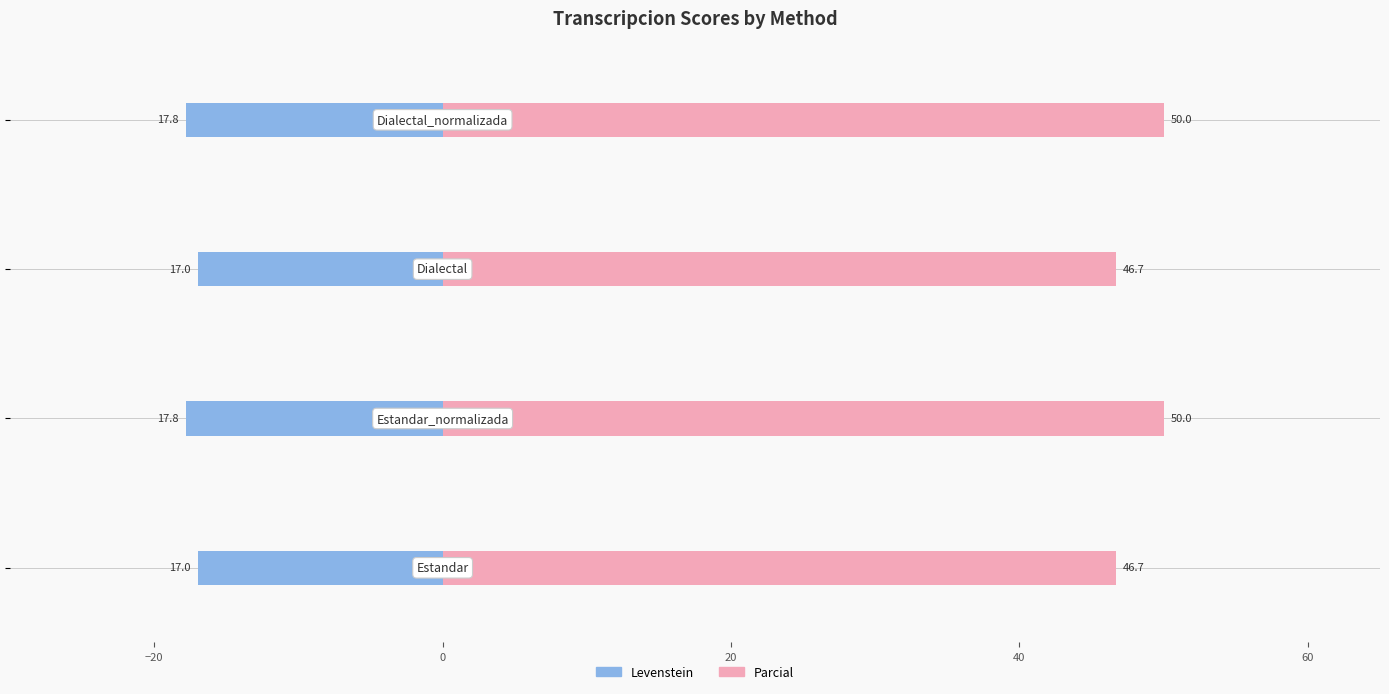

What is the difference between the second highest and second lowest values in the Levenstein series?

0.8